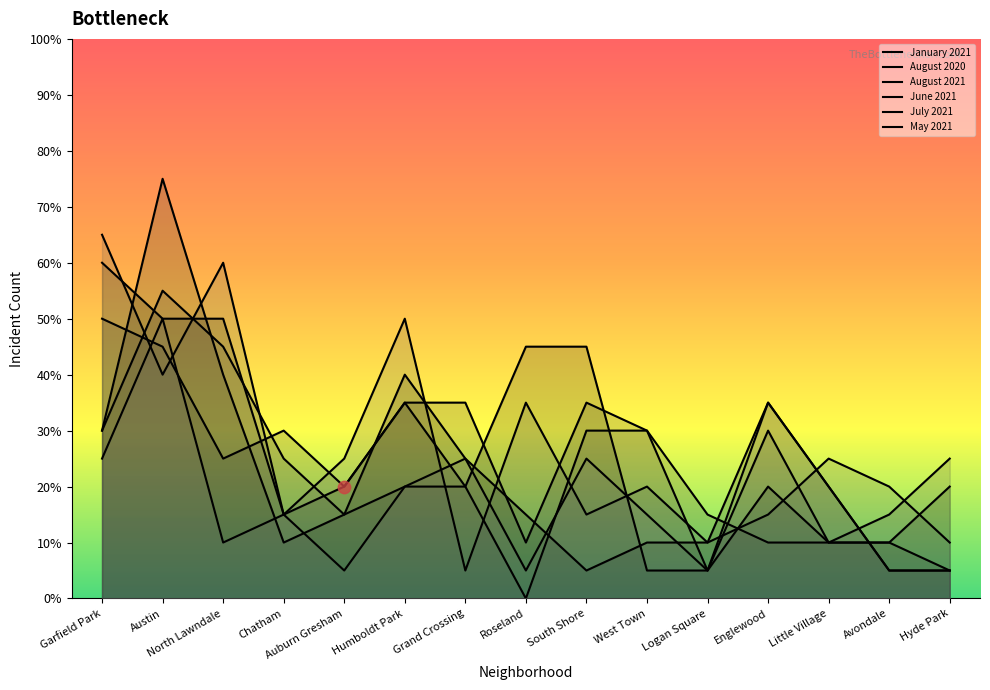

Which series reaches the minimum Y coordinate?

July 2021